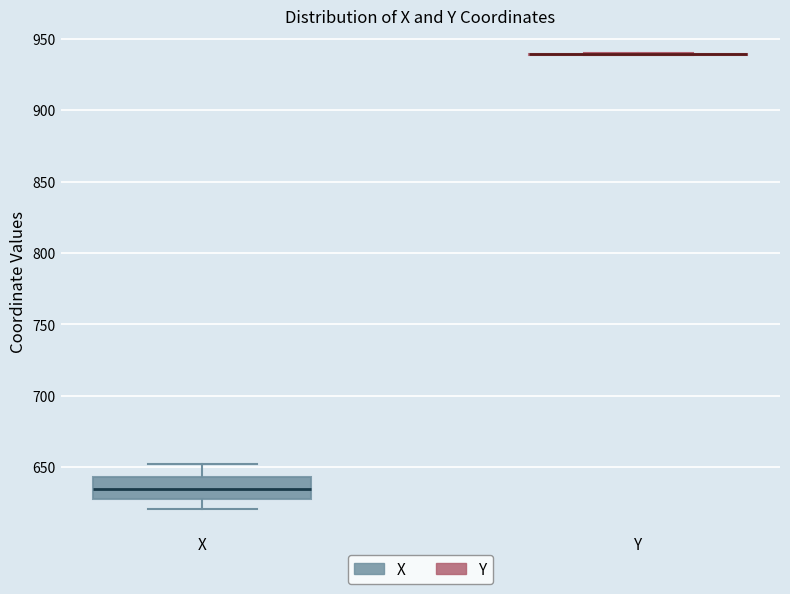

Reading left to right, transcribe this box plot: for each box, give where its median line is, the range the box spans, and where its two whiskers end, as read against the y-axis. The values are not printed on the chart, so give them approximately, as read against the axis.

X: median 635, box 630 to 645, whiskers 620 to 650
Y: box collapsed to a line at 940, whiskers 940 to 940